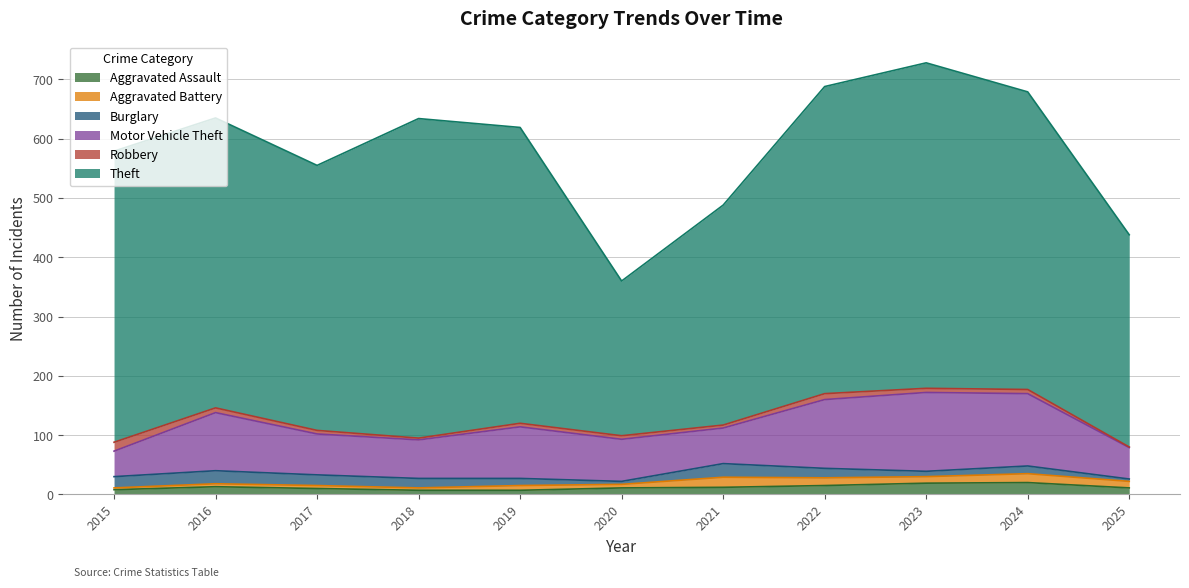

Which has a higher value, 2024 or 2025?

2024